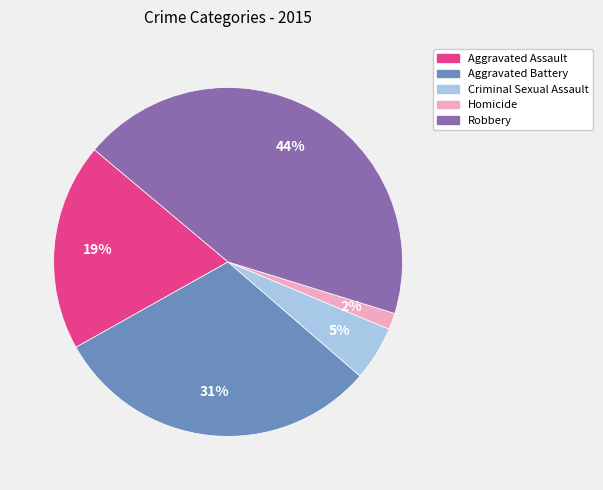

Does Homicide represent more than half of the total?

No